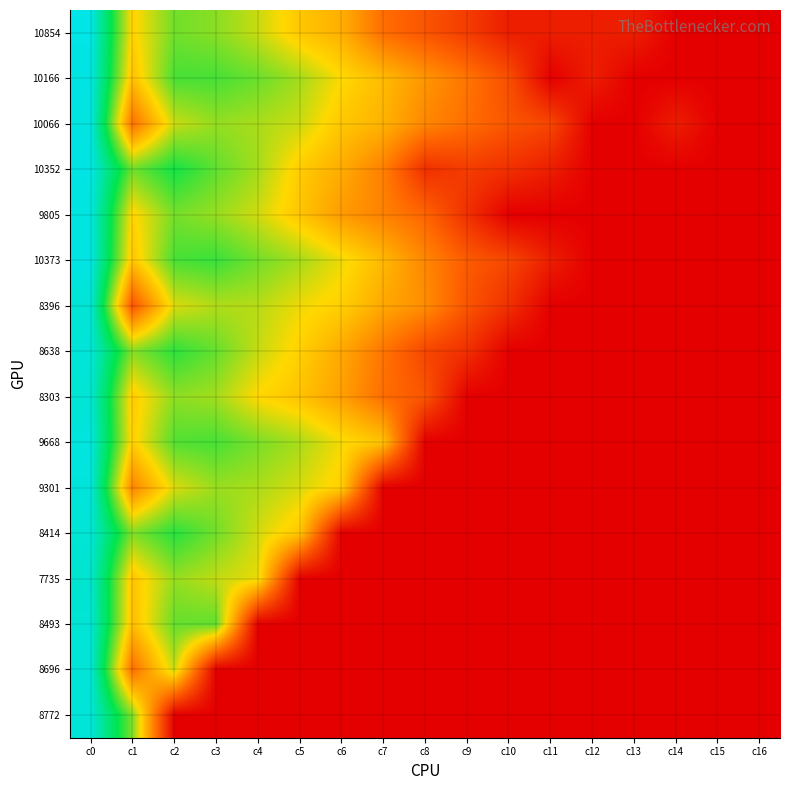

What is the spread (max minus min) of values at c10?

1.9